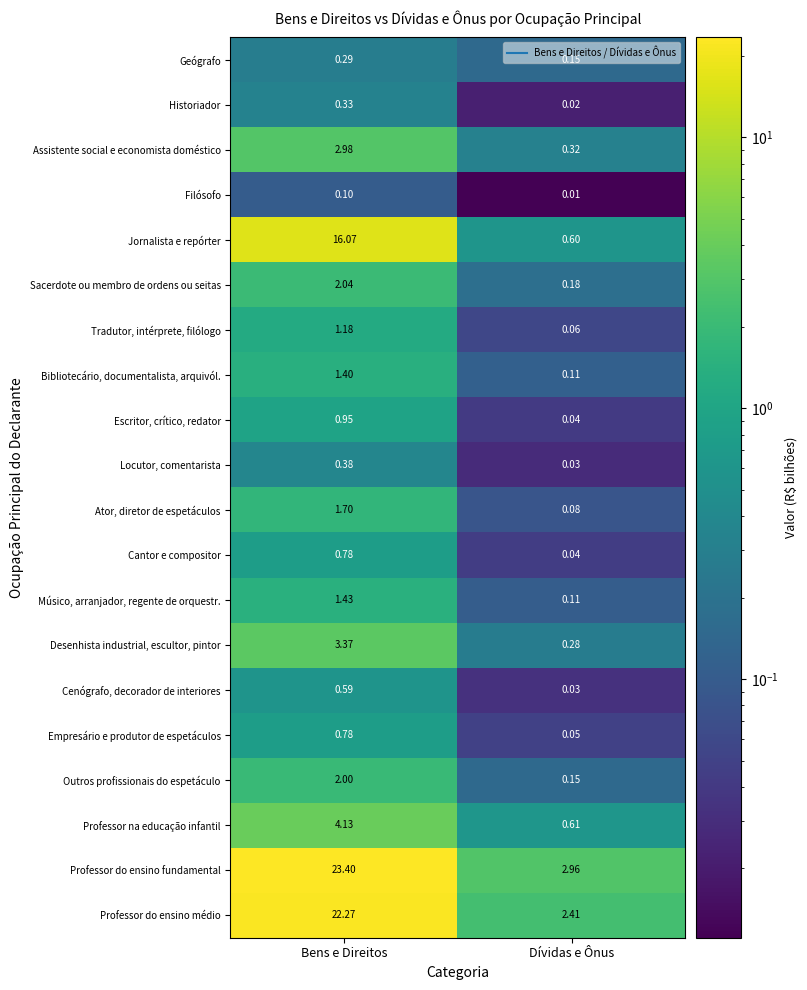

Which category has the highest value across all series?

Bens e Direitos